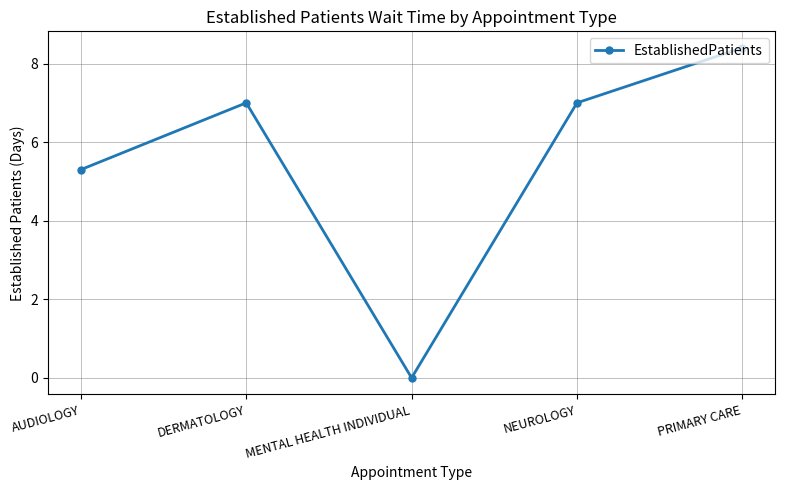

Is this an area chart (filled region under the line)?

No